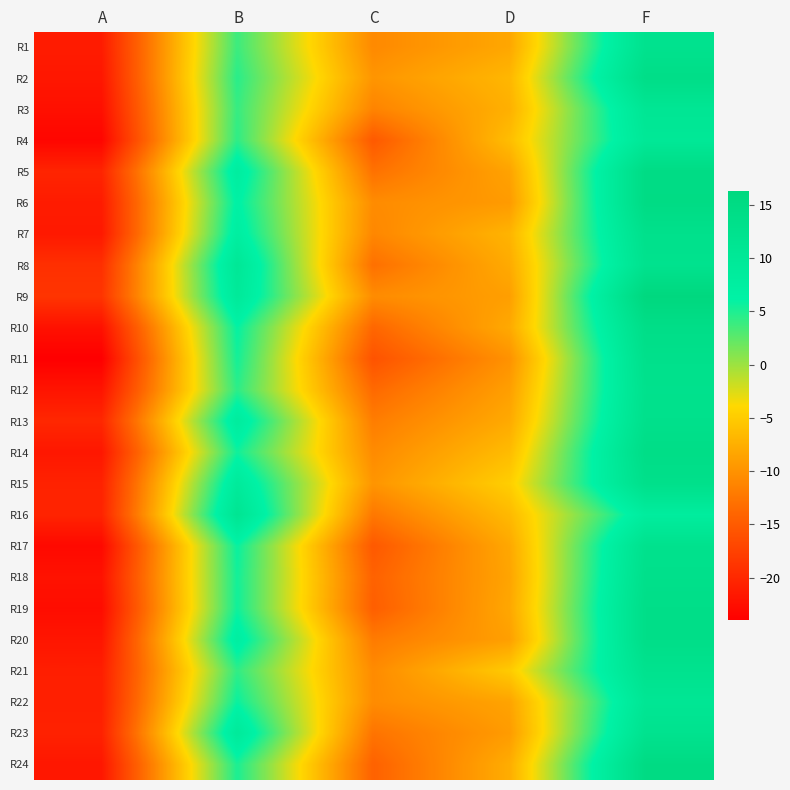

How many categories are shown in the chart?

5